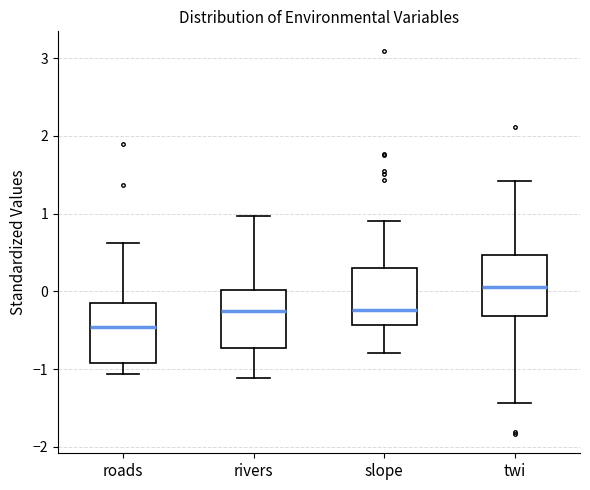

Reading left to right, read every box against the y-axis: the position of its median line, the range the box covers, and the ends of its whiskers. The values are not printed on the chart, so give them approximately, as read against the axis.

roads: median -0.5, box -0.9 to -0.1, whiskers -1.1 to 0.6
rivers: median -0.3, box -0.7 to 0.0, whiskers -1.1 to 1.0
slope: median -0.2, box -0.4 to 0.3, whiskers -0.8 to 0.9
twi: median 0.1, box -0.3 to 0.5, whiskers -1.4 to 1.4